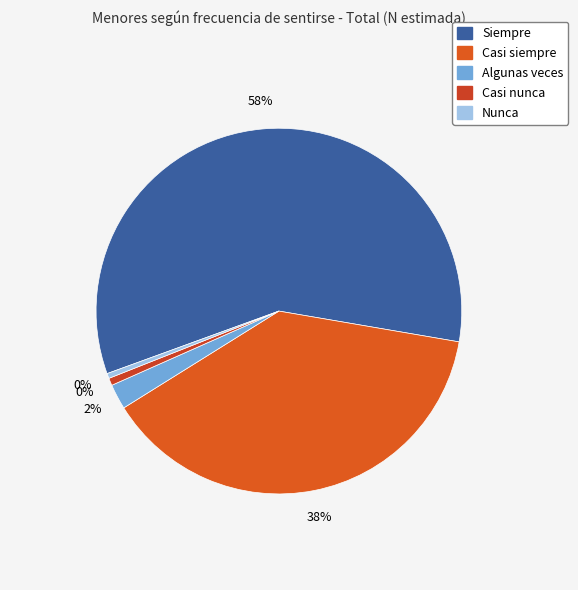

What is the ratio of the value at Algunas veces to the value at Casi siempre?

0.1